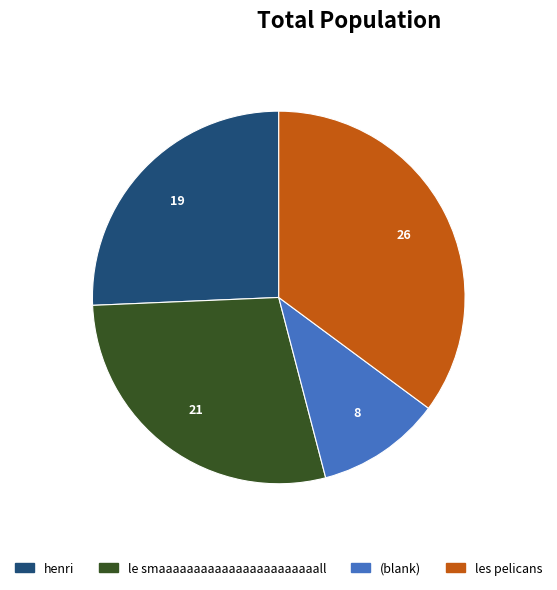

Which has a higher value, (blank) or le smaaaaaaaaaaaaaaaaaaaaaaall?

le smaaaaaaaaaaaaaaaaaaaaaaall